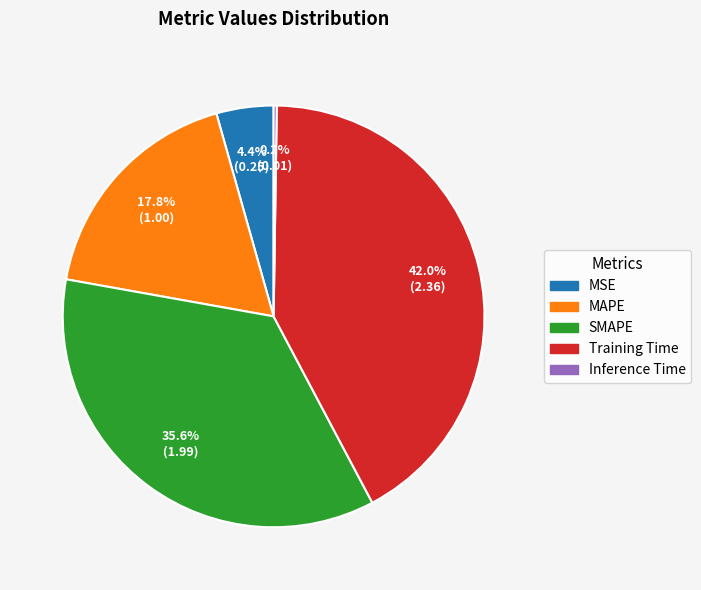

What percentage is NOT represented by Training Time?

58.0%